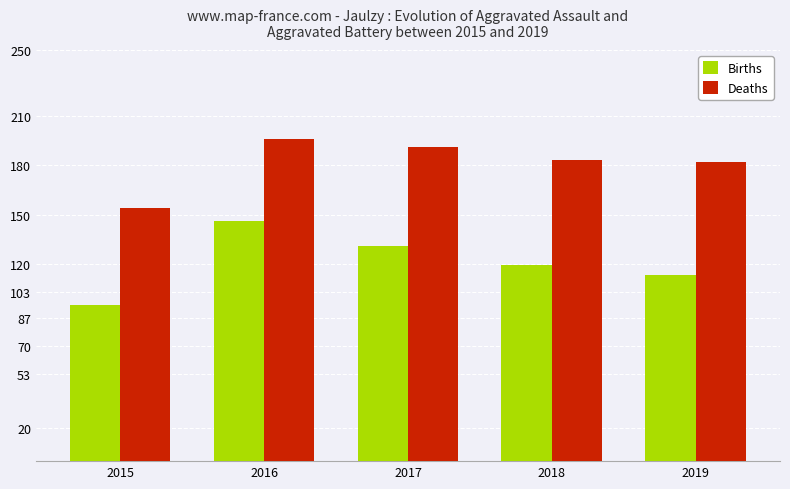

Rank the series by their average value, from lowest to highest.

Births, Deaths